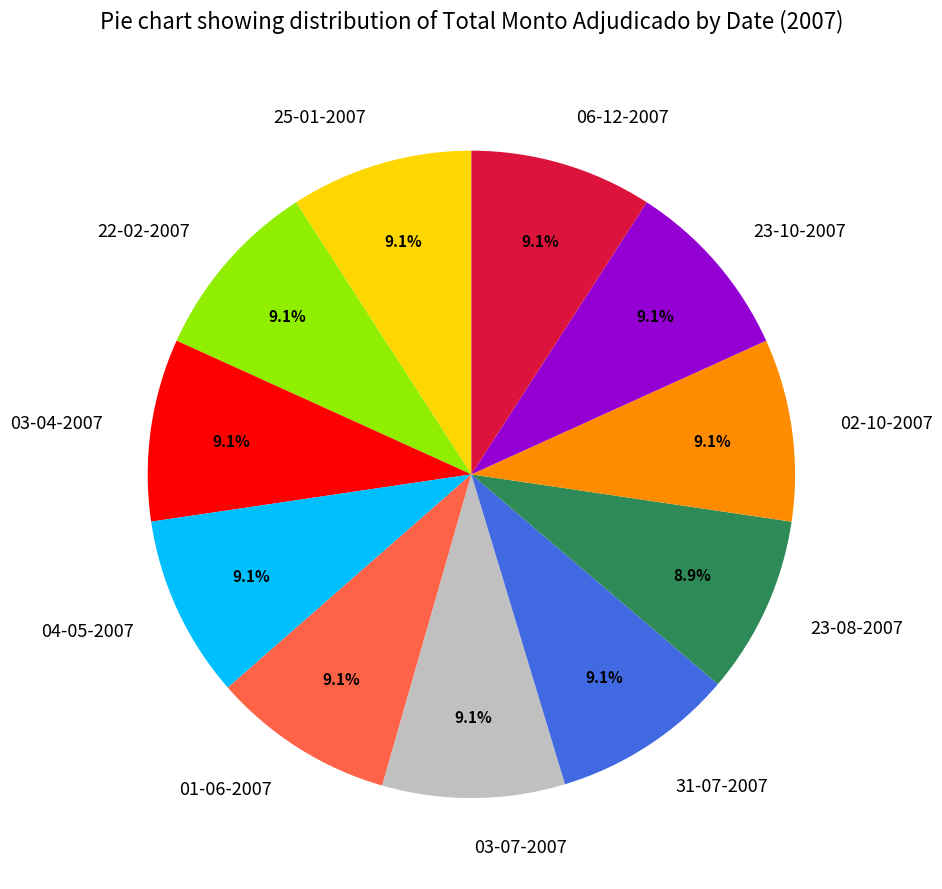

Approximately how many times larger is the value at 22-02-2007 compared to 04-05-2007?

1.0